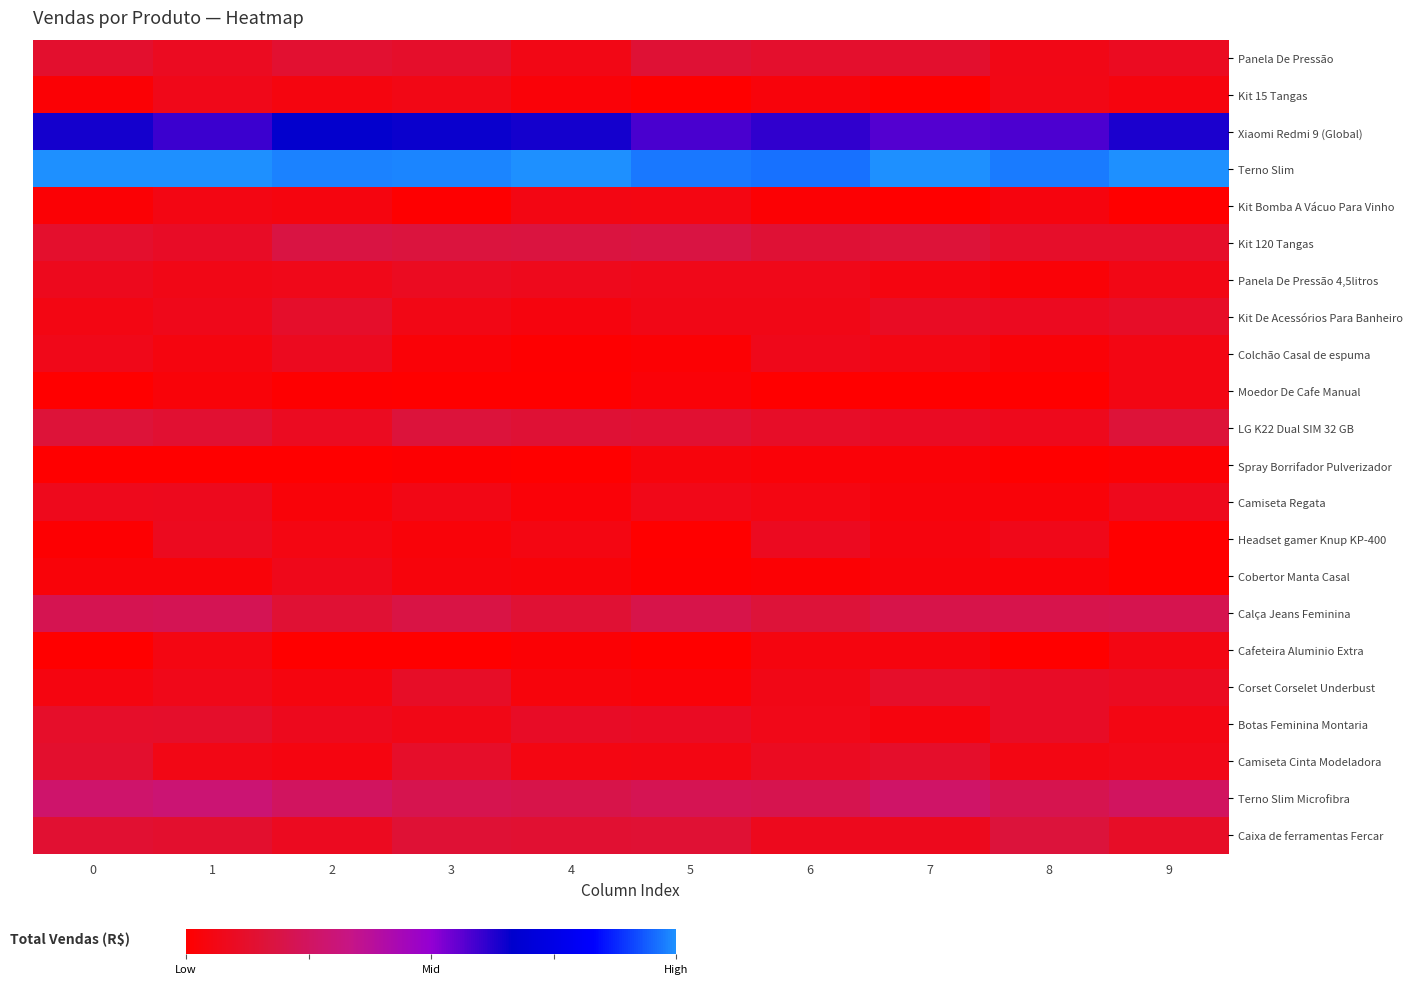

At which category is the sum across all series the highest?

1